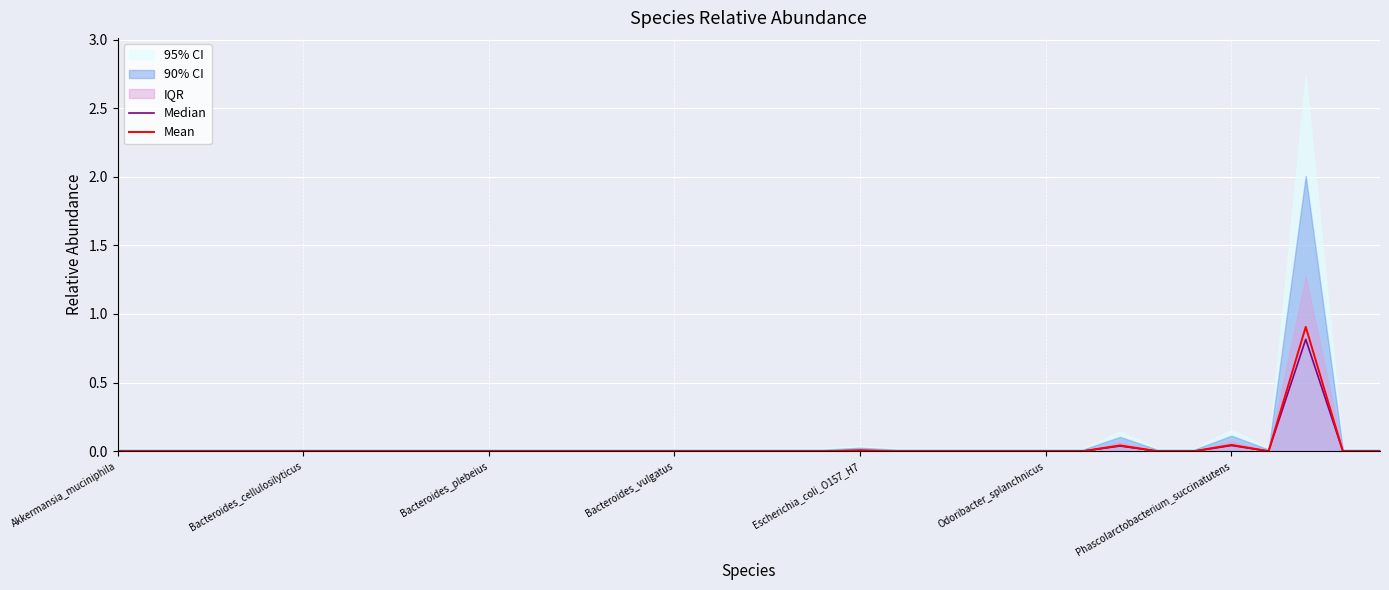

What position from the left is 11?

12